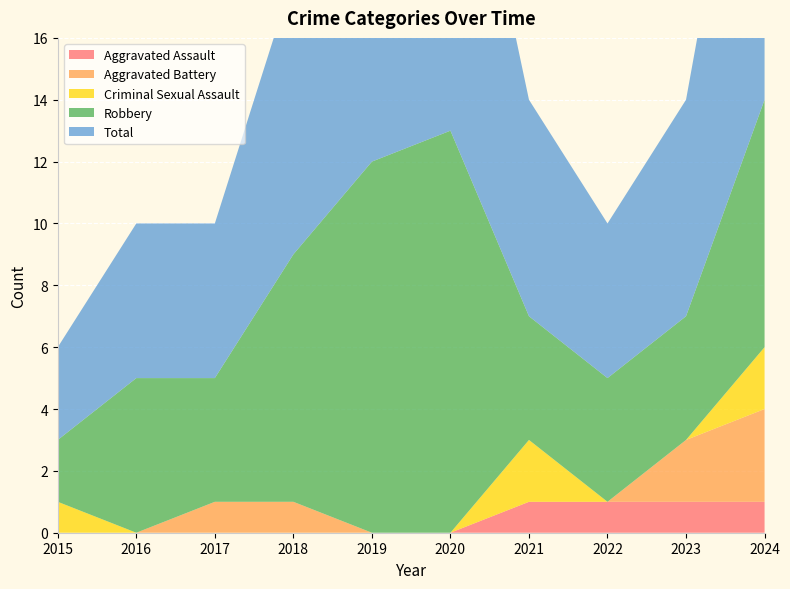

Reading left to right, what are all the values shown in this chart?

Aggravated Assault: 0	0	0	0	0	0	1	1	1	1
Aggravated Battery: 0	0	1	1	0	0	0	0	2	3
Criminal Sexual Assault: 1	0	0	0	0	0	2	0	0	2
Robbery: 2	5	4	8	12	13	4	4	4	8
Total: 3	5	5	9	12	13	7	5	7	14